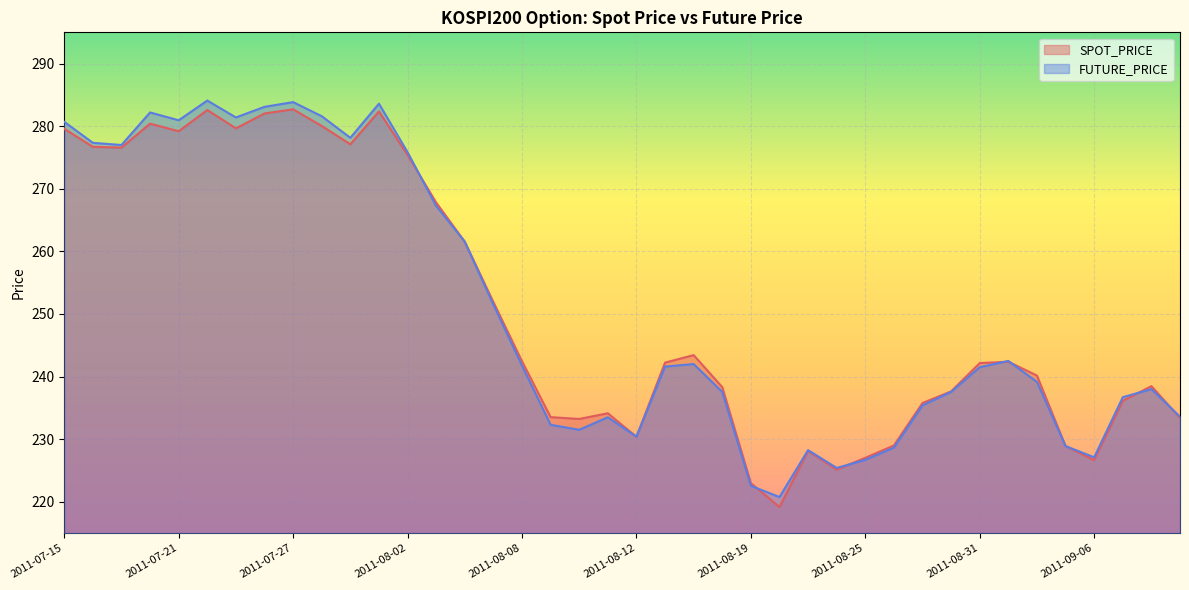

Which series changed the most between 2011-07-27 and 2011-07-28?

SPOT_PRICE